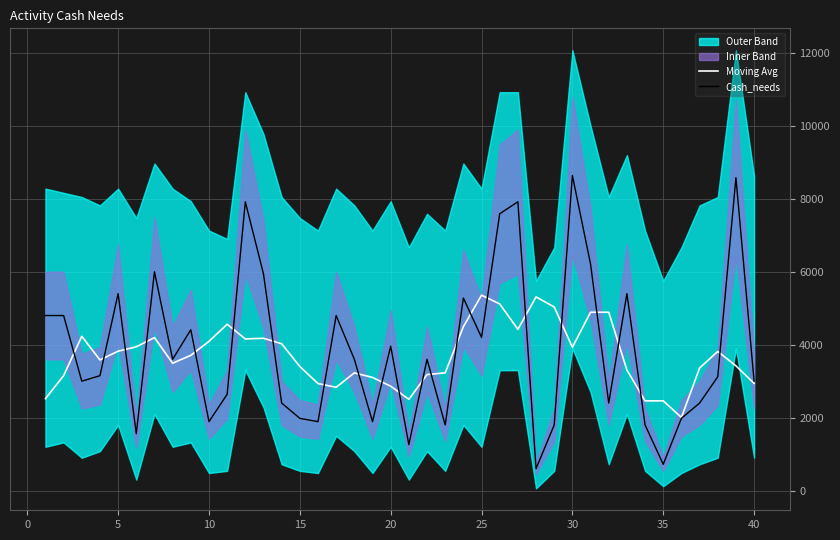

How many times do Moving Avg and Cash_needs cross each other?

22